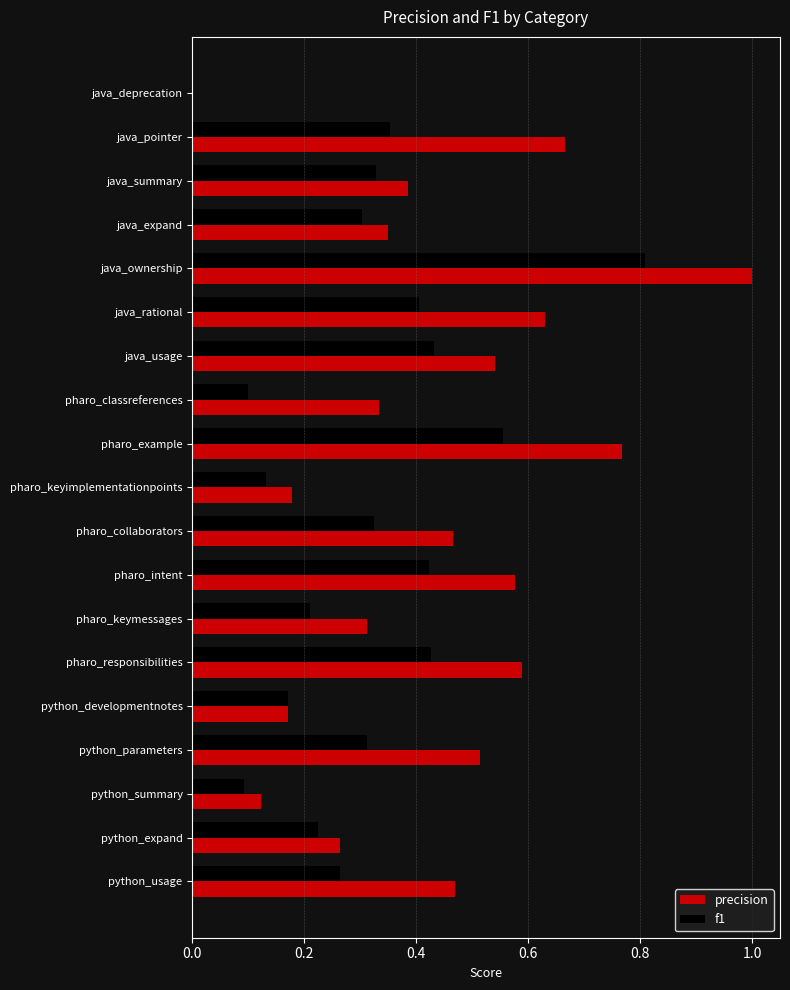

Which series changed the most between java_ownership and pharo_classreferences?

f1